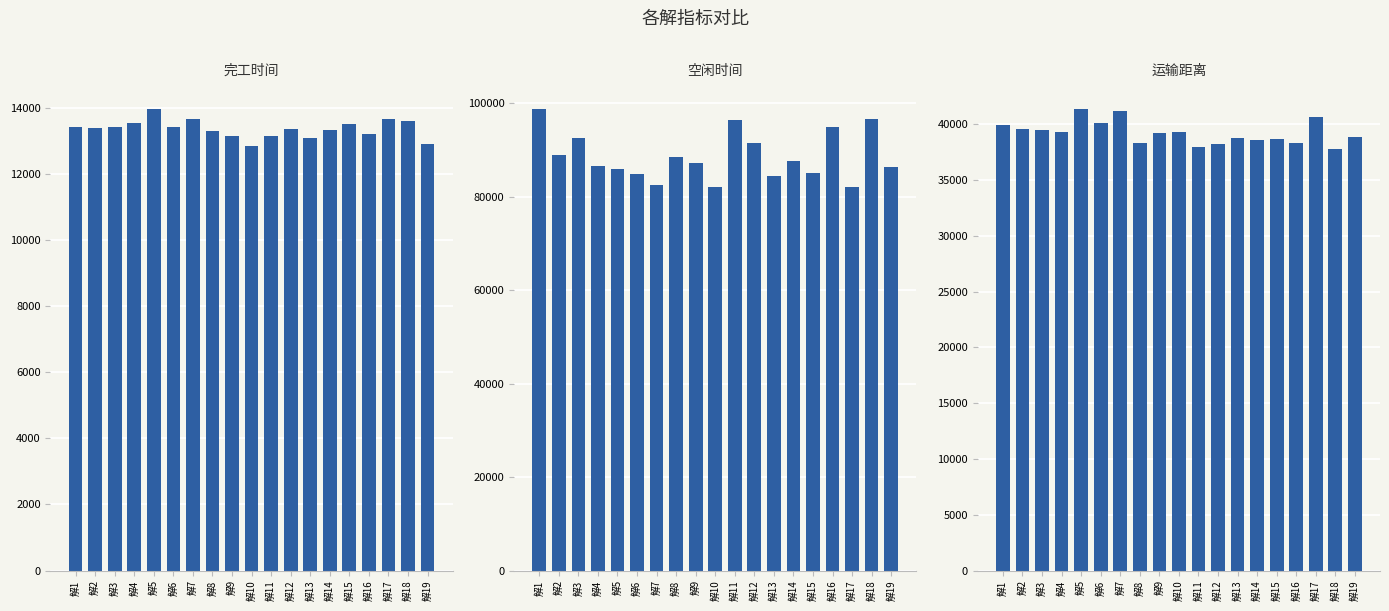

Are the bars grouped side by side (vs. stacked)?

Yes